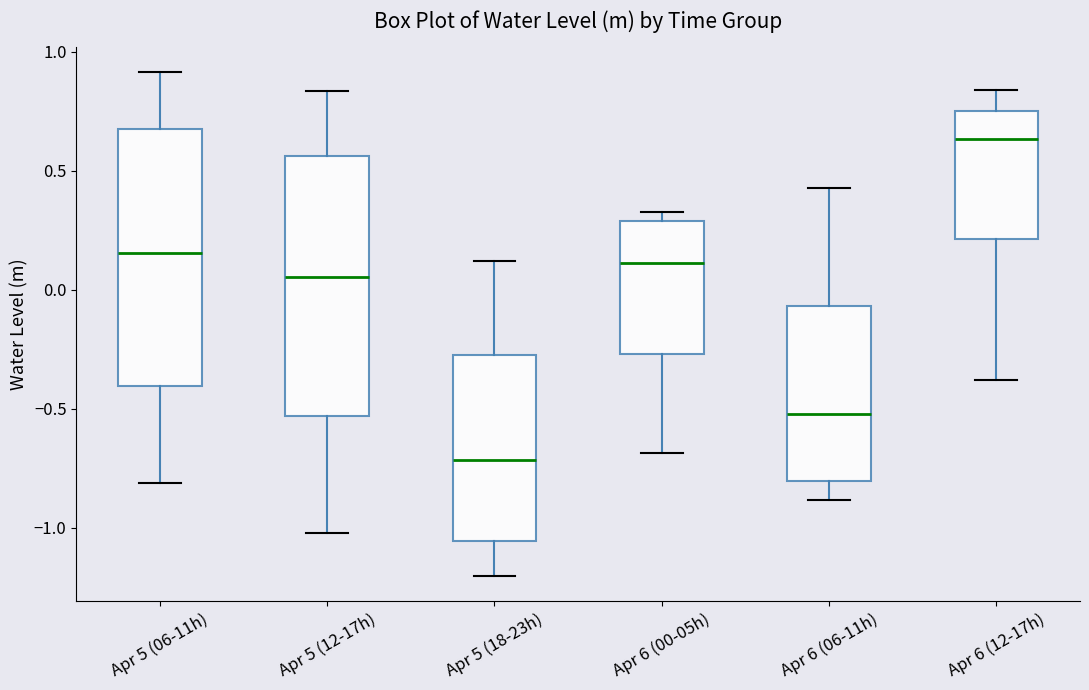

Reading left to right, read every box against the y-axis: the position of its median line, the range the box covers, and the ends of its whiskers. The values are not printed on the chart, so give them approximately, as read against the axis.

Apr 5 (06-11h): median 0.15, box -0.40 to 0.65, whiskers -0.80 to 0.90
Apr 5 (12-17h): median 0.05, box -0.55 to 0.55, whiskers -1.00 to 0.85
Apr 5 (18-23h): median -0.70, box -1.05 to -0.25, whiskers -1.20 to 0.10
Apr 6 (00-05h): median 0.10, box -0.25 to 0.30, whiskers -0.70 to 0.35
Apr 6 (06-11h): median -0.50, box -0.80 to -0.05, whiskers -0.90 to 0.45
Apr 6 (12-17h): median 0.65, box 0.20 to 0.75, whiskers -0.40 to 0.85